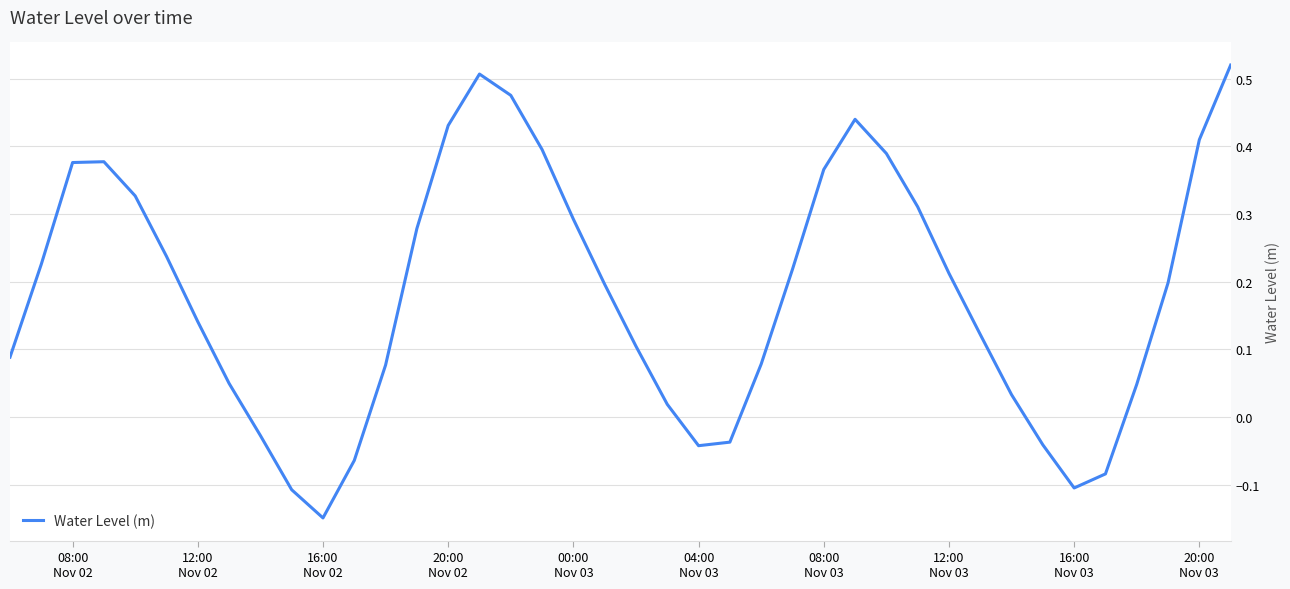

How many positive values are there?

31